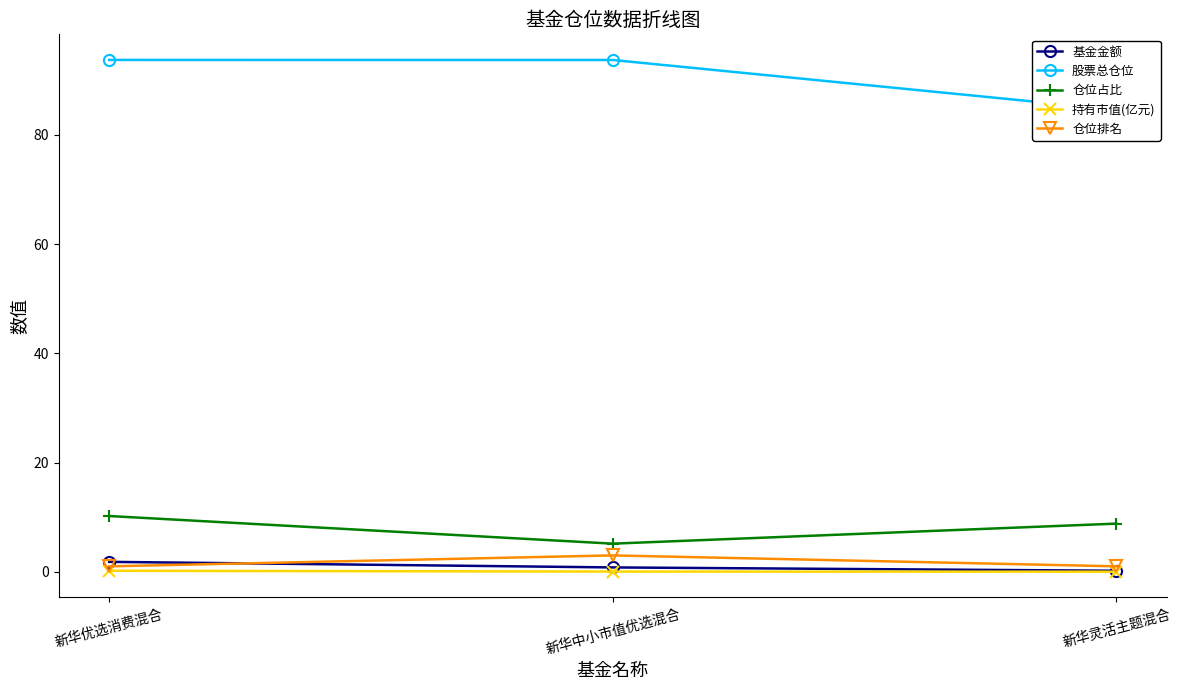

What is the label of the 1st point from the right?

新华灵活主题混合